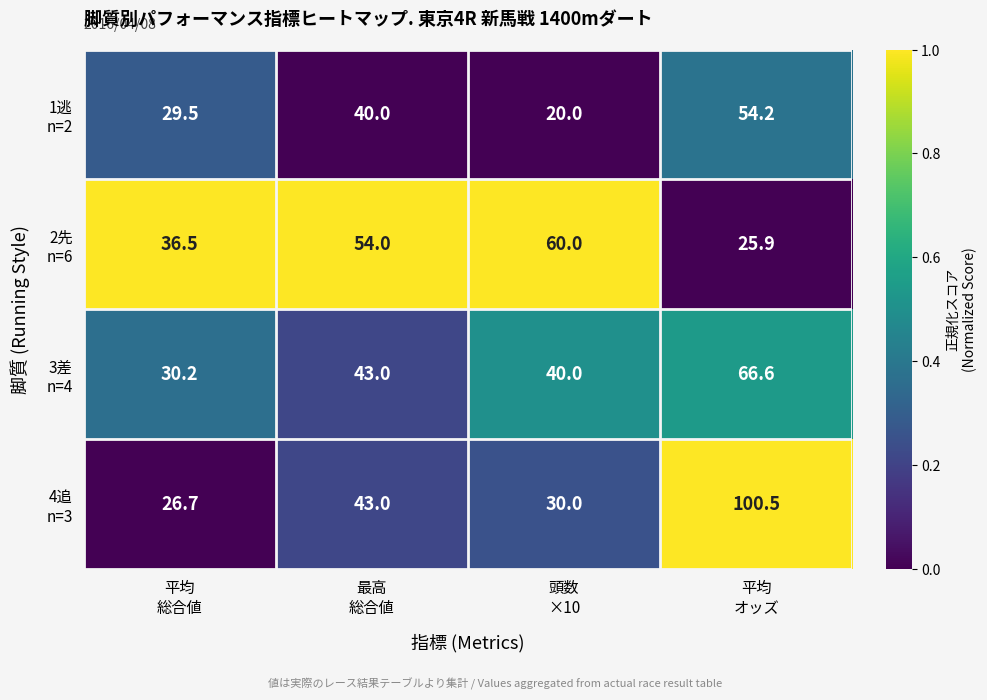

What is the smallest value displayed?

20.0